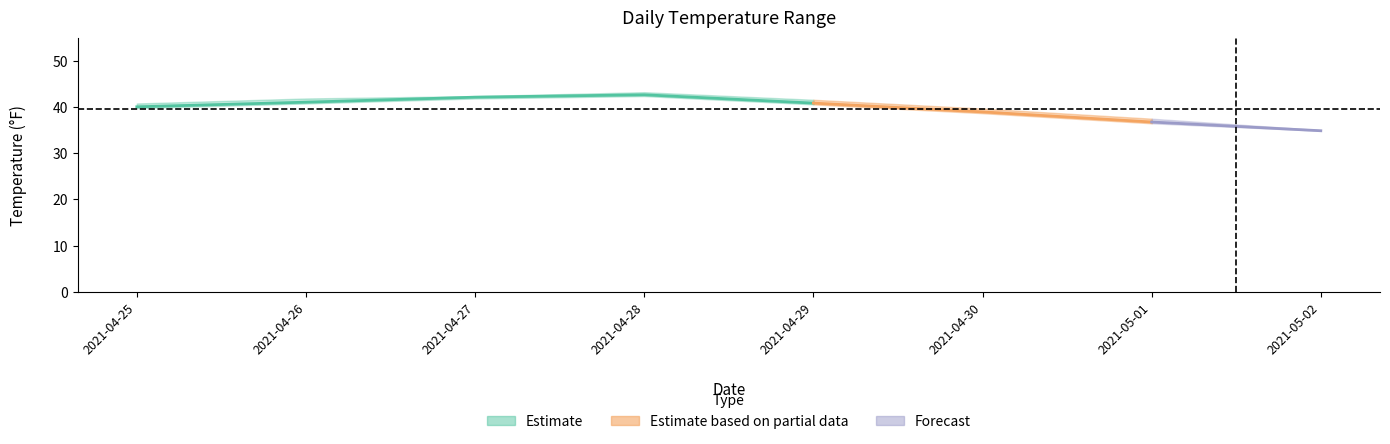

What is the label of the 7th point from the left?

2021-05-01